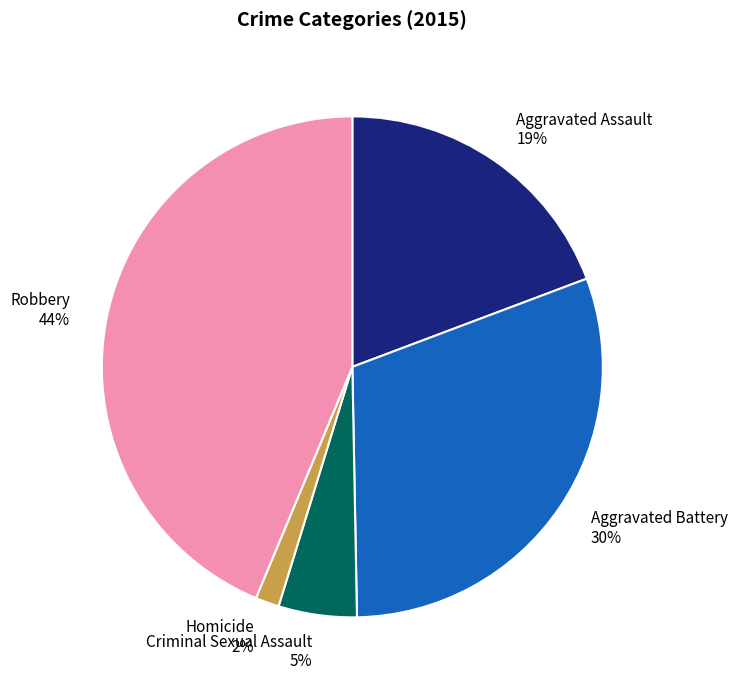

To the nearest percent, what portion does Homicide represent?

2%